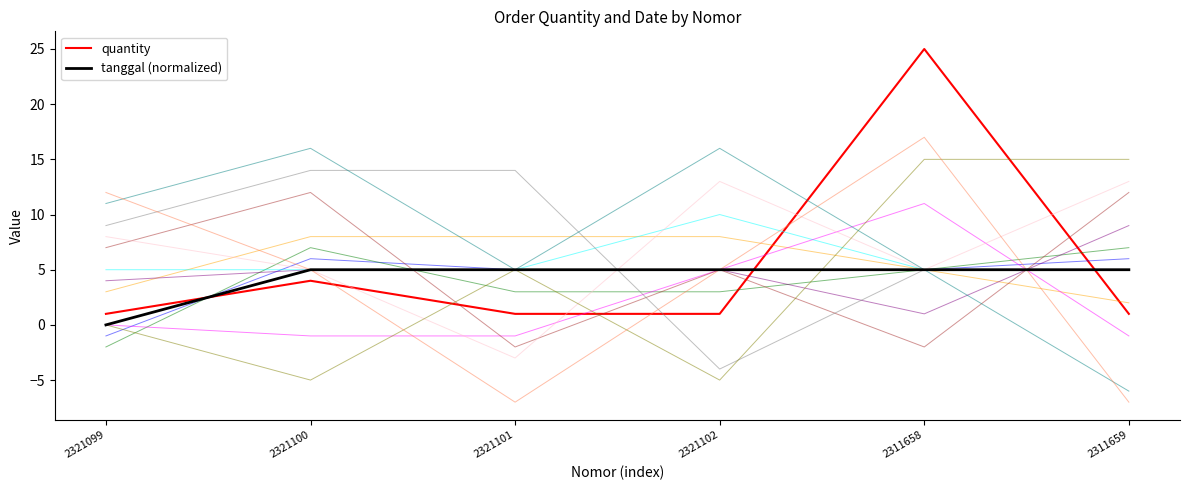

What is the spread (max minus min) of values at 2311658?

27